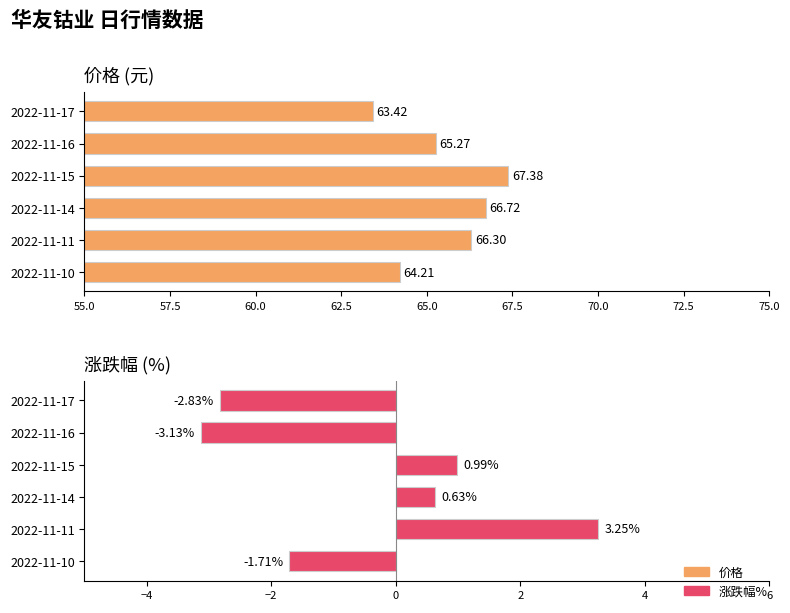

How many bars are there in each group?

2